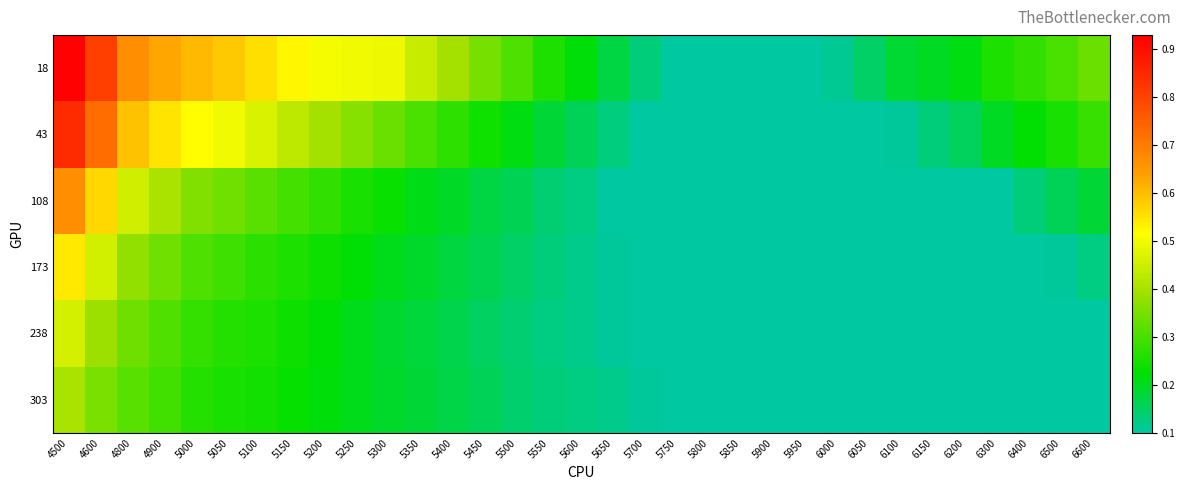

Rank the series at 5400 from lowest to highest value.

238, 303, 173, 108, 43, 18